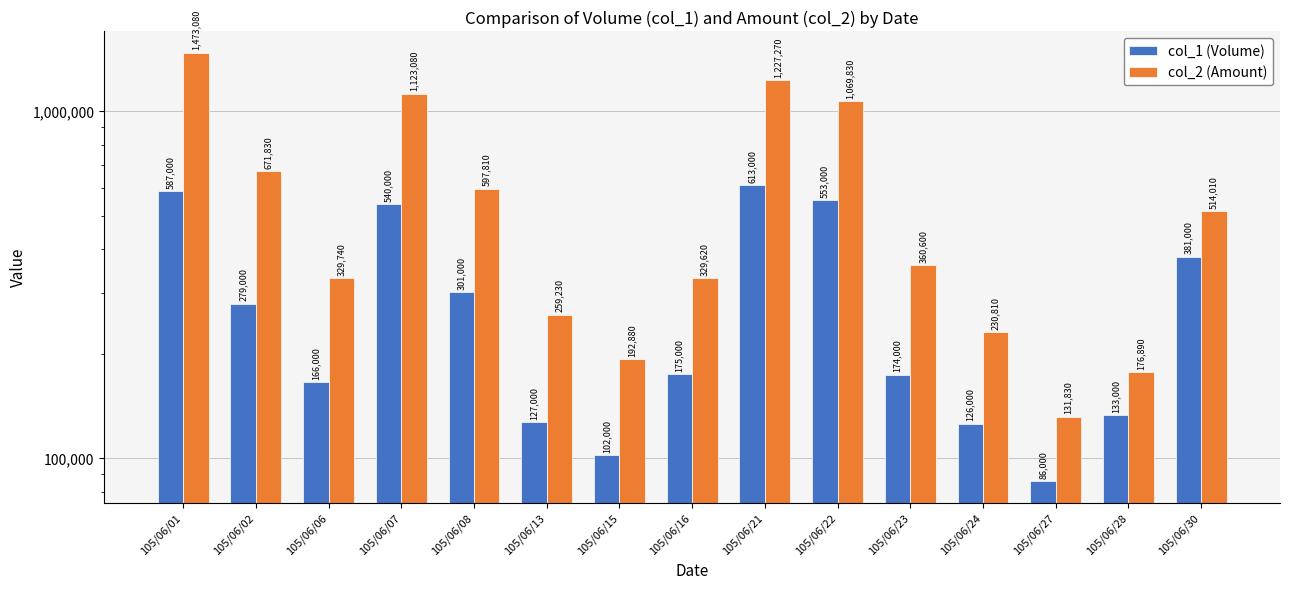

What is the maximum value for col_2 (Amount)?

1473080